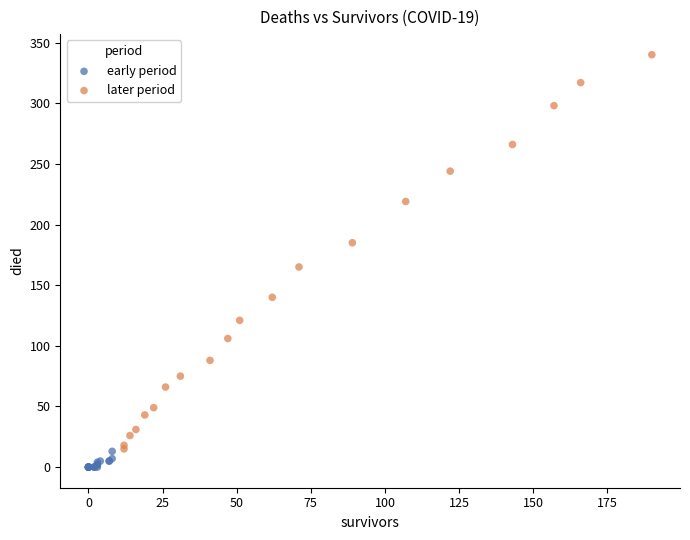

Which series reaches the minimum Y coordinate?

early period